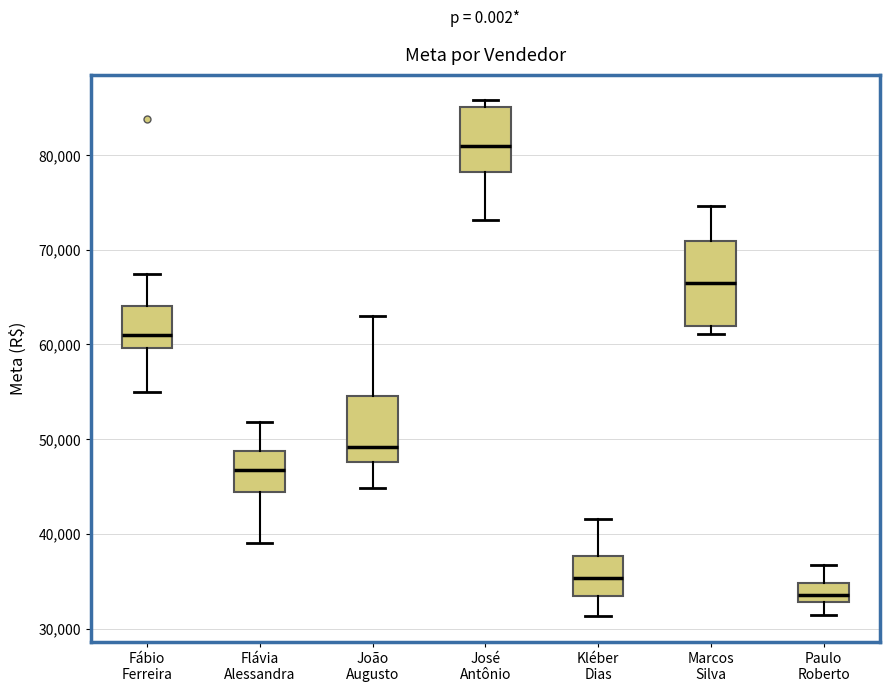

Reading left to right, read every box against the y-axis: the position of its median line, the range the box covers, and the ends of its whiskers. The values are not printed on the chart, so give them approximately, as read against the axis.

Fábio Ferreira: median 61000, box 60000 to 64000, whiskers 55000 to 67000
Flávia Alessandra: median 47000, box 44000 to 49000, whiskers 39000 to 52000
João Augusto: median 49000, box 48000 to 55000, whiskers 45000 to 63000
José Antônio: median 81000, box 78000 to 85000, whiskers 73000 to 86000
Kléber Dias: median 35000, box 33000 to 38000, whiskers 31000 to 42000
Marcos Silva: median 67000, box 62000 to 71000, whiskers 61000 to 75000
Paulo Roberto: median 34000, box 33000 to 35000, whiskers 31000 to 37000